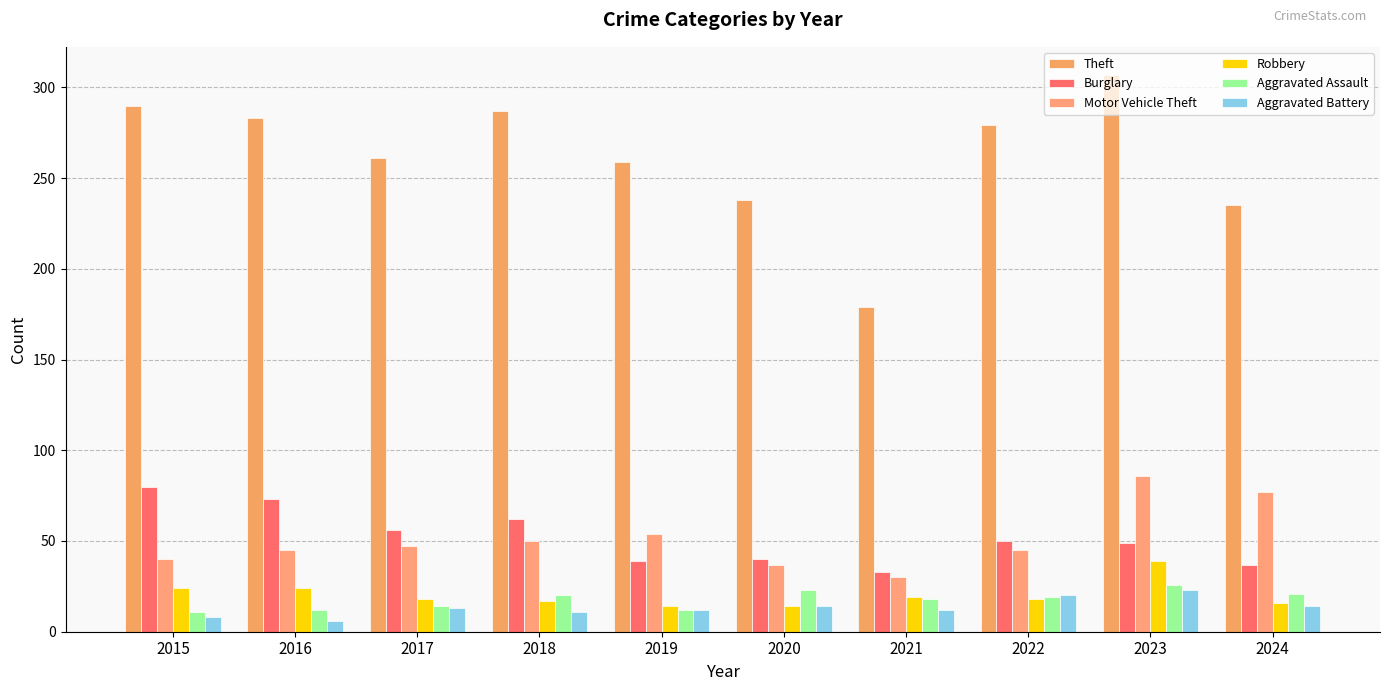

What is the sum of all Aggravated Battery values?

133